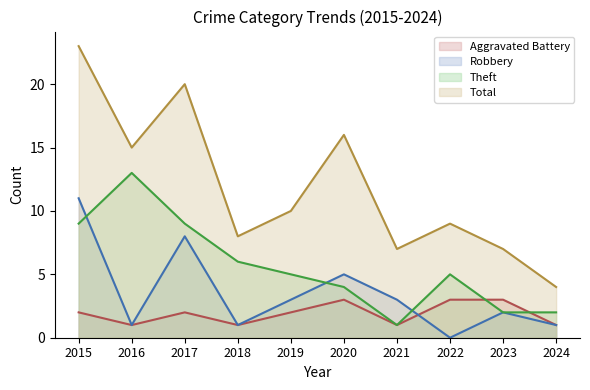

Is it true that Robbery equals 4 at 2021?

False